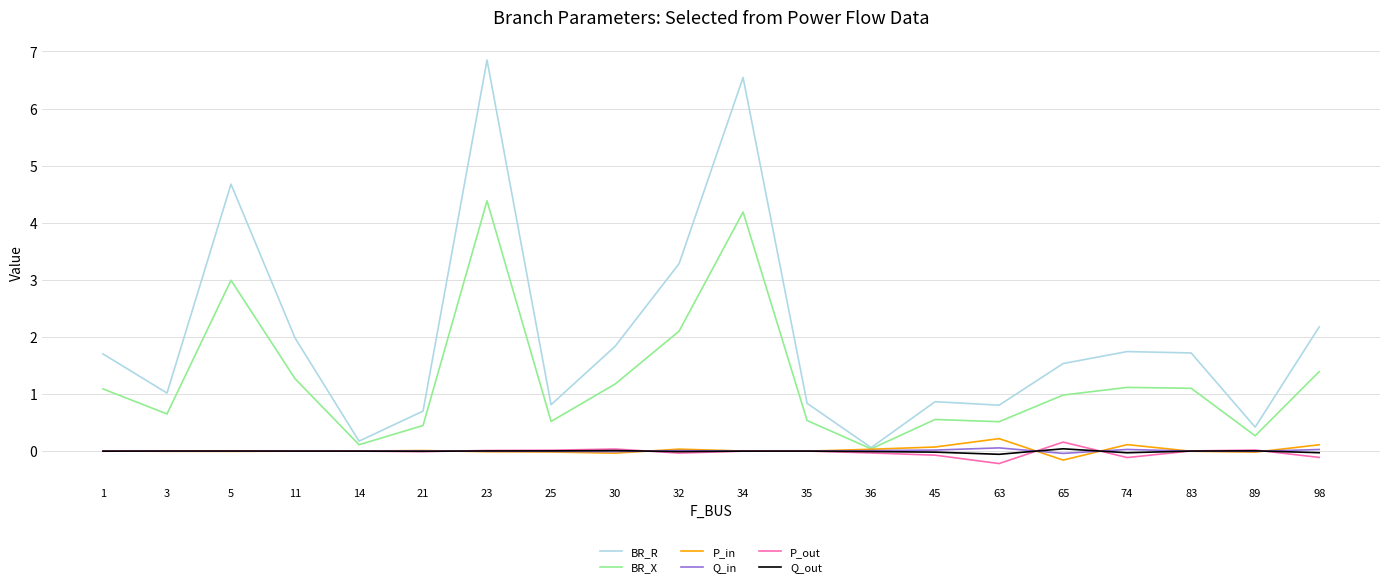

True or false: P_out has a value of 0.0 at 25.

True